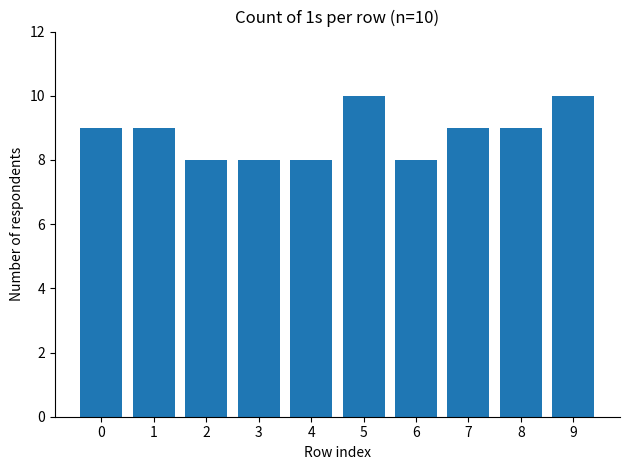

What is the value of the 8th bar from the left?

9